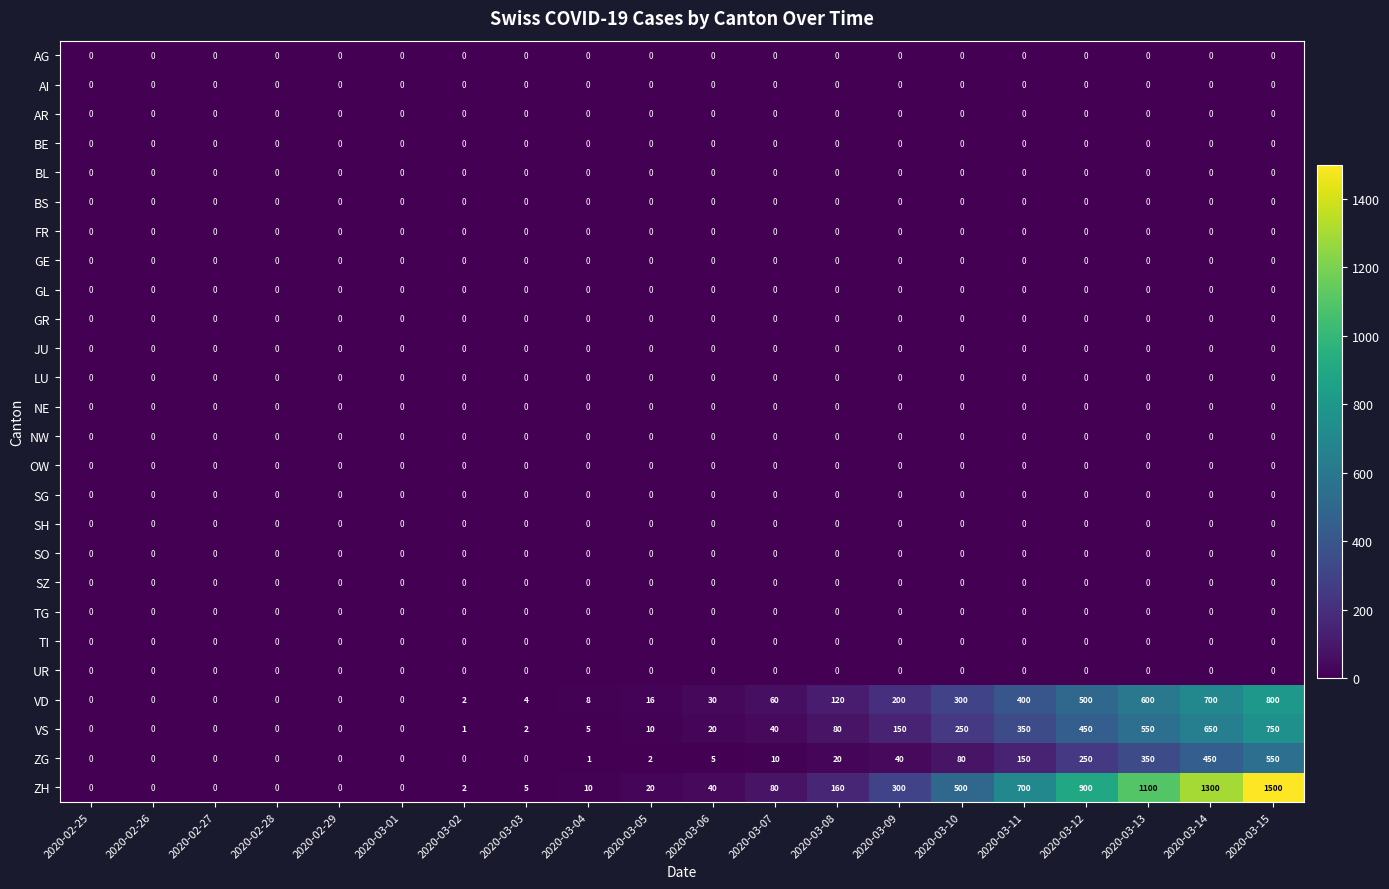

Is it true that BE equals 0 at 2020-03-12?

True